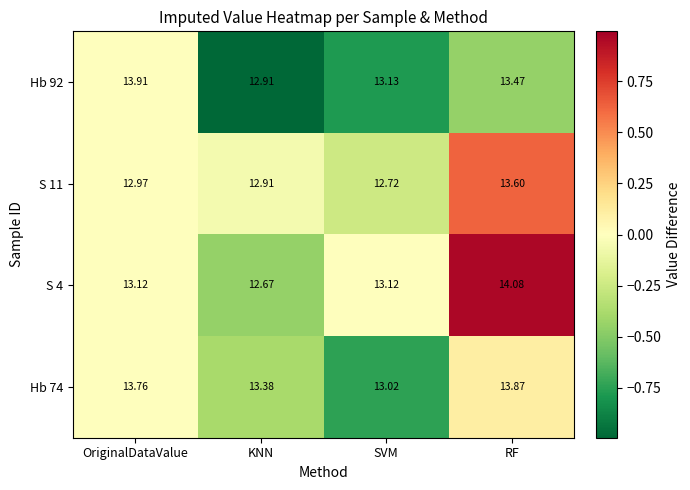

At which category is the sum across all series the highest?

RF